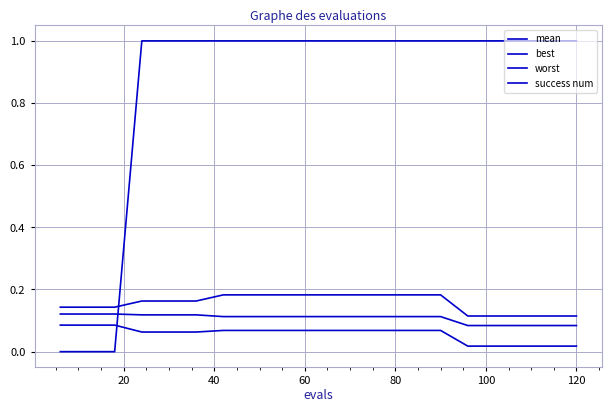

Count the number of categories in the chart.

20